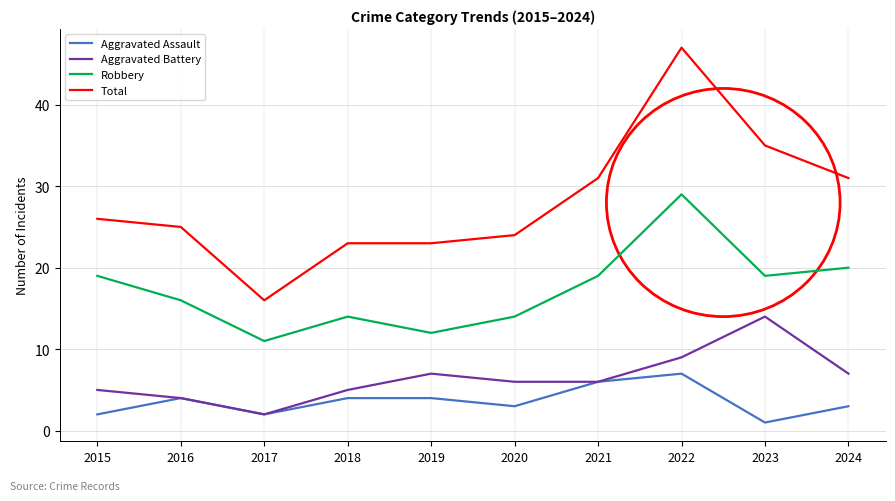

True or false: Total and Aggravated Assault cross at least once.

False